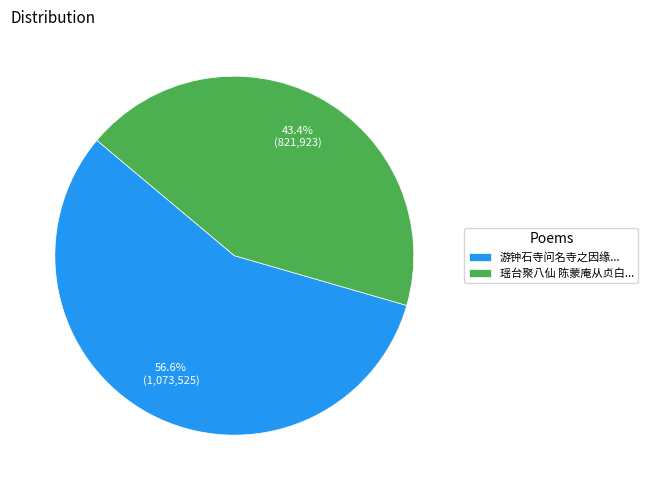

Is 游钟石寺问名寺之因缘... the majority of the pie?

Yes